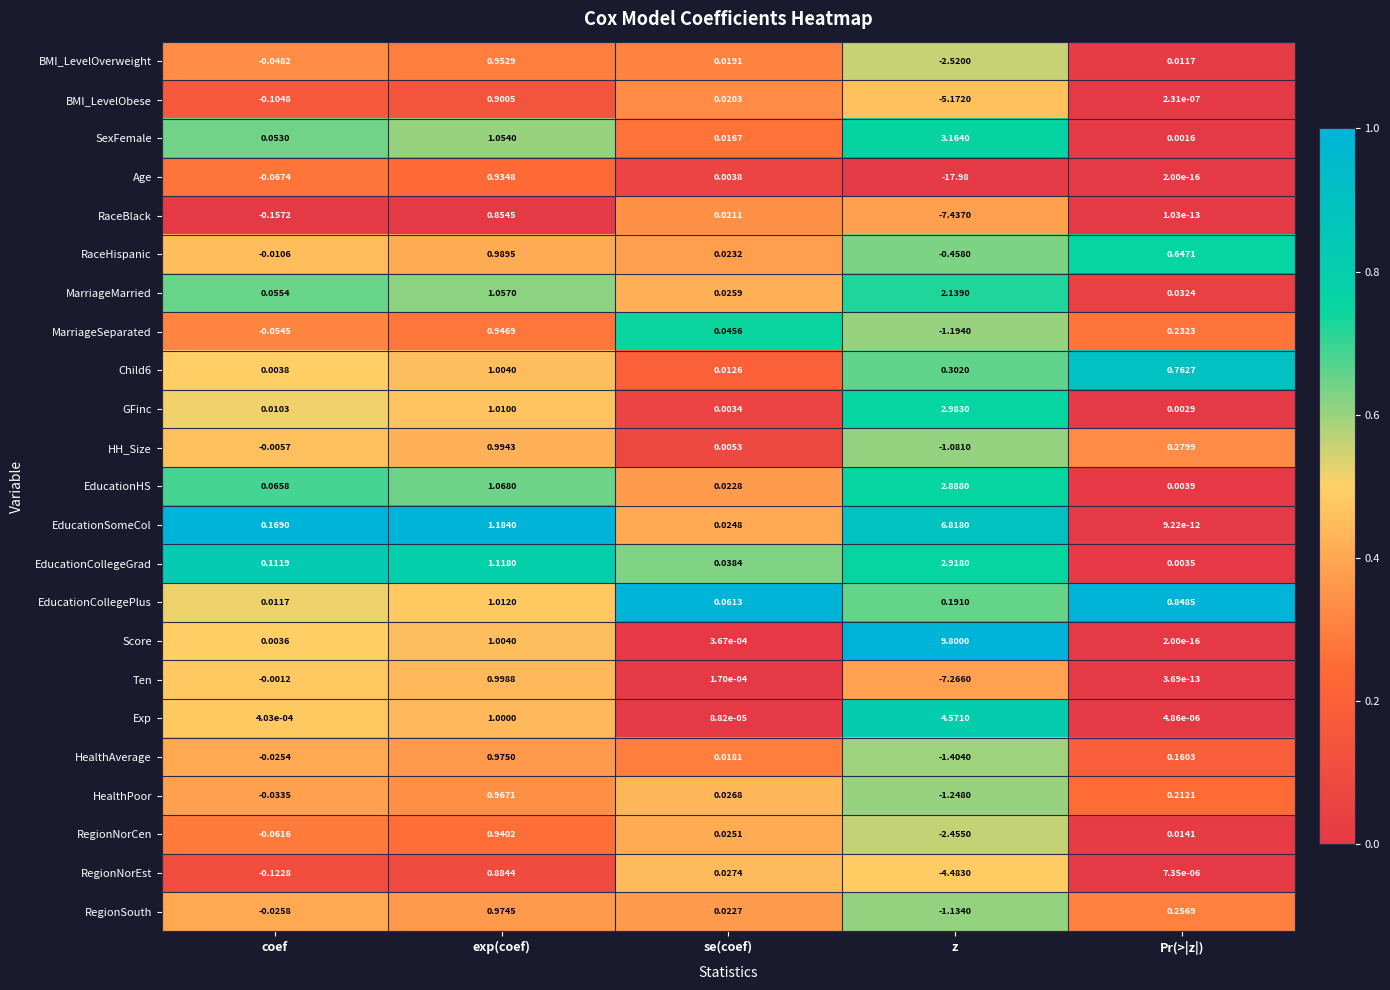

At which label does RegionNorCen reach its minimum?

z